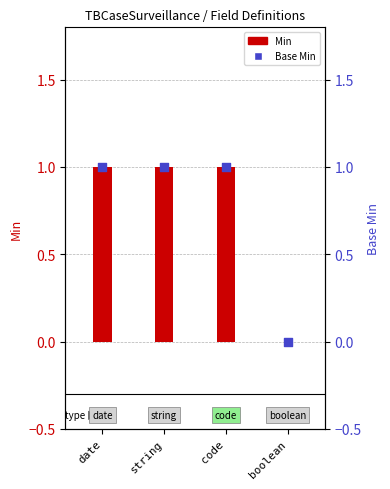

Which series has the widest spread of Y values?

Min